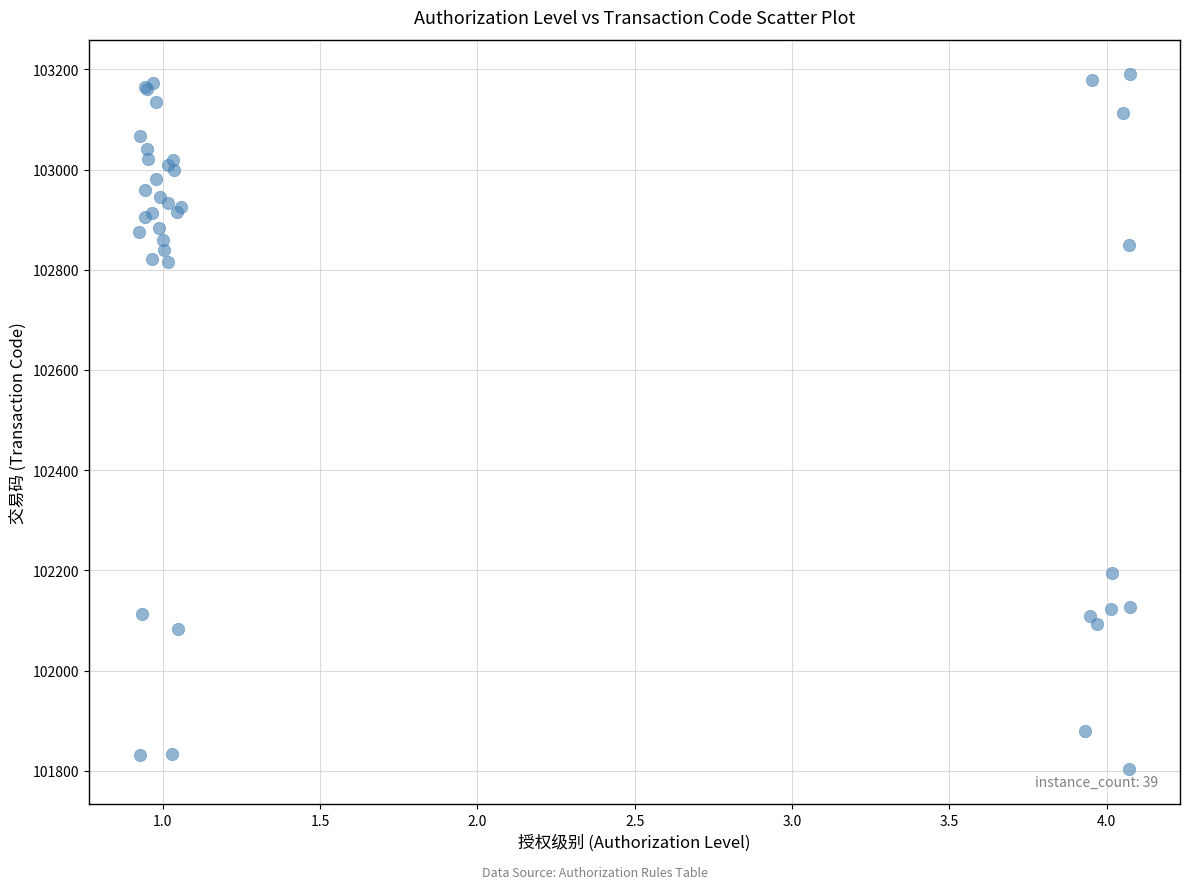

What Y value in the scatter plot is closest to 102496?

102195.8